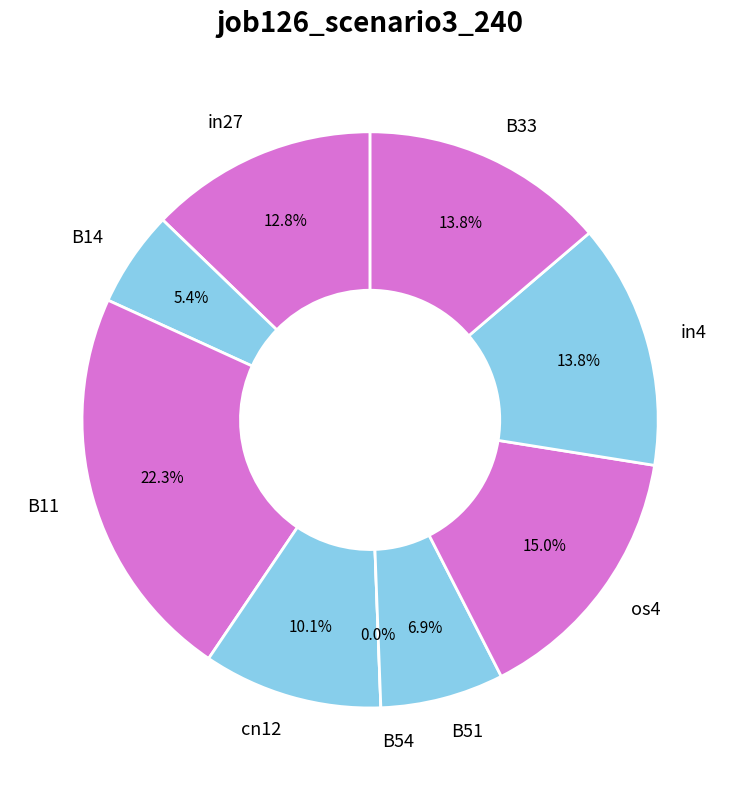

To the nearest percent, what percentage of the pie is os4?

15%